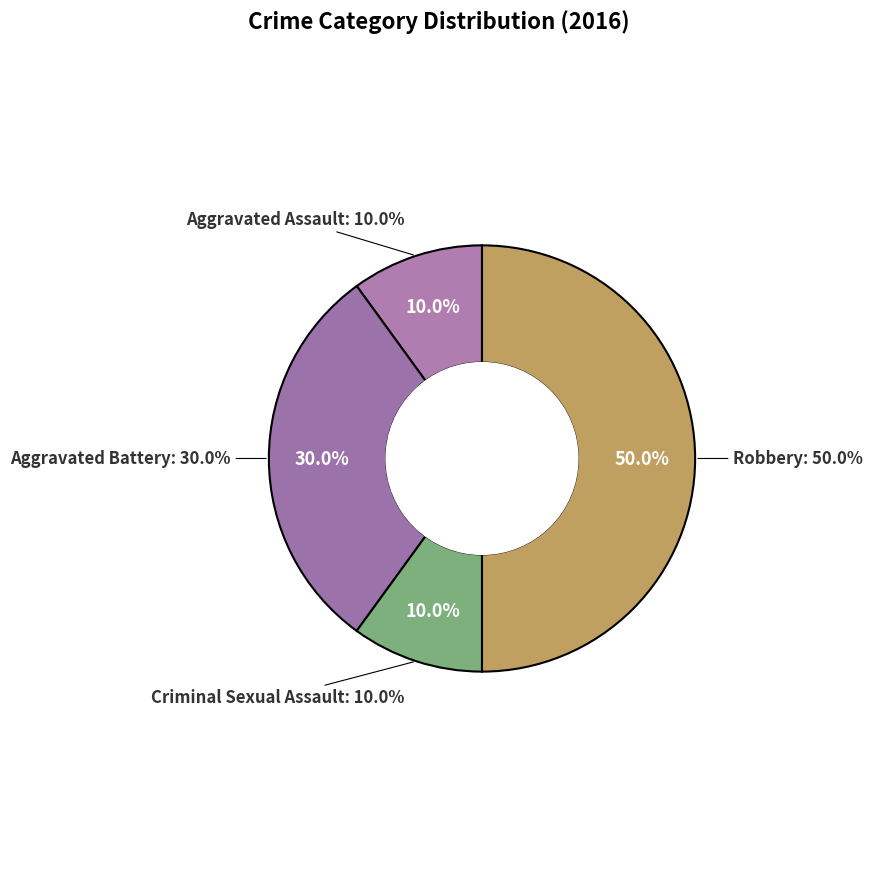

How many segments does this pie chart have?

4